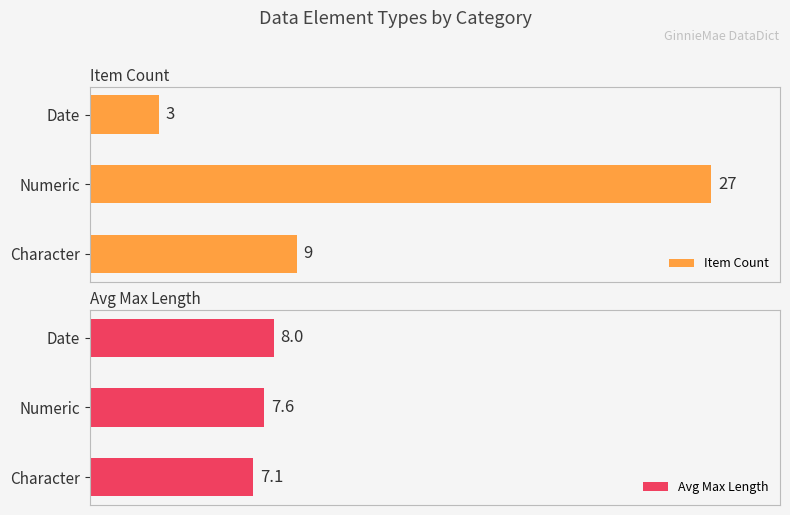

Where is Item Count nearest to the value 15?

Character